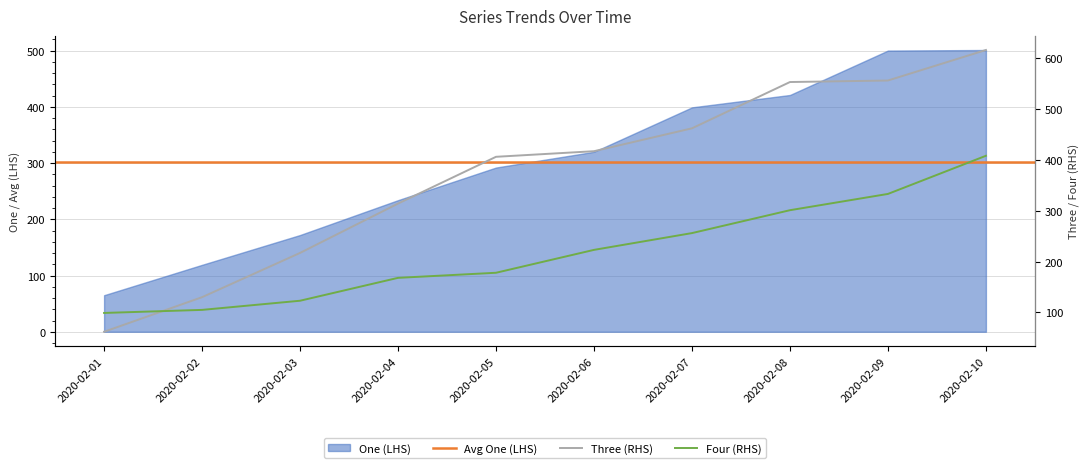

How many times do One and Four cross each other?

1